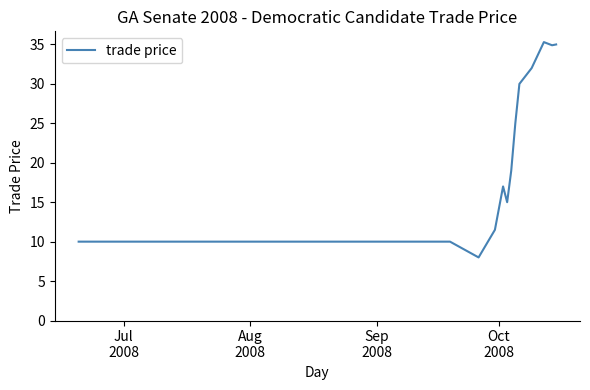

What is the difference between the maximum and minimum values?

27.3